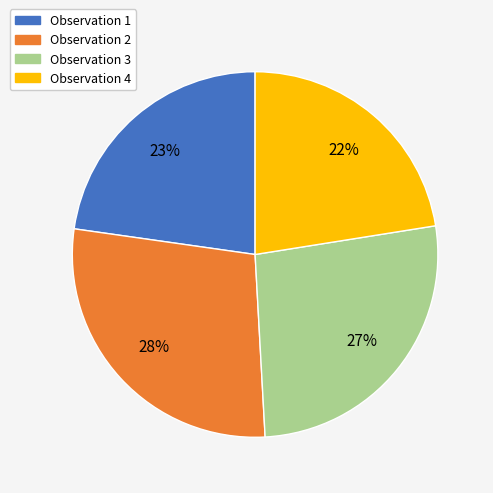

Is there any slice that represents more than half of the pie?

No